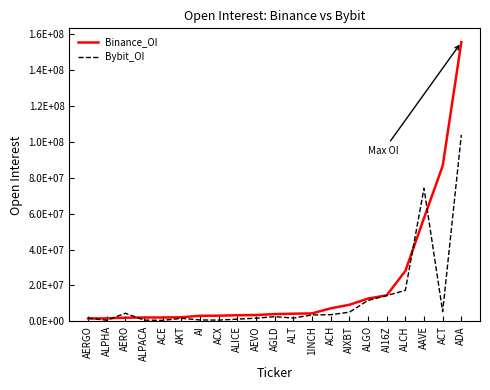

Read the Binance_OI value at ACX.

3152371